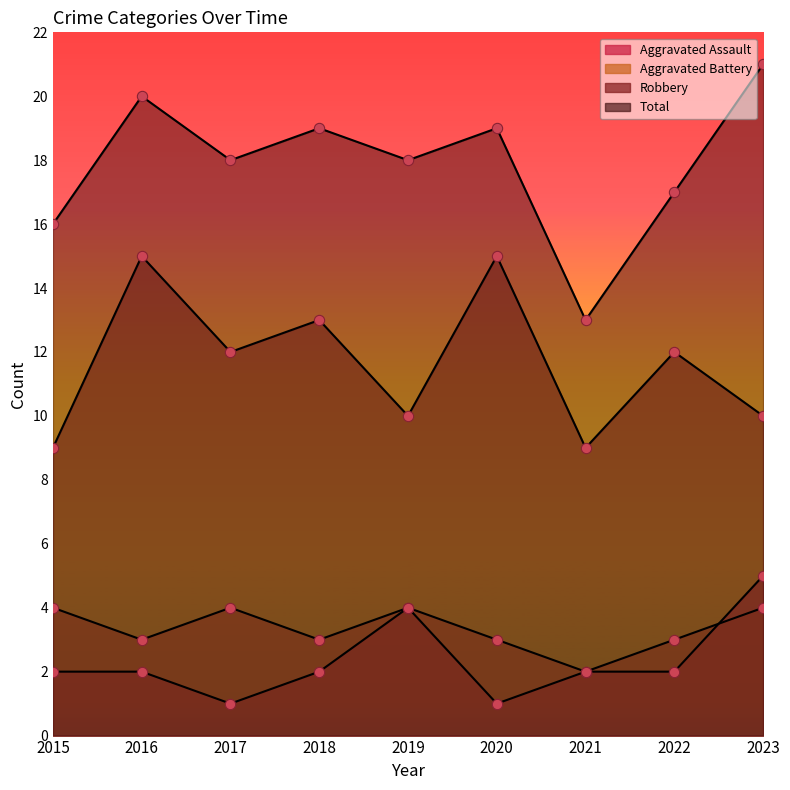

What is the total value across all series at 2021?

26